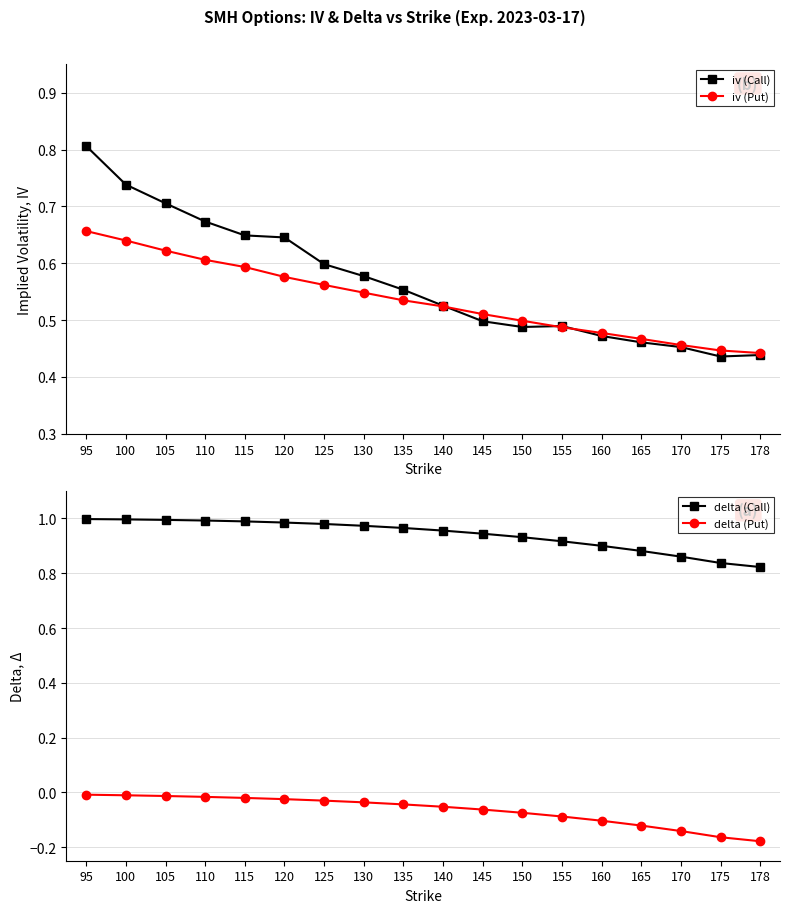

True or false: delta (Call) and iv (Put) intersect in this chart.

False